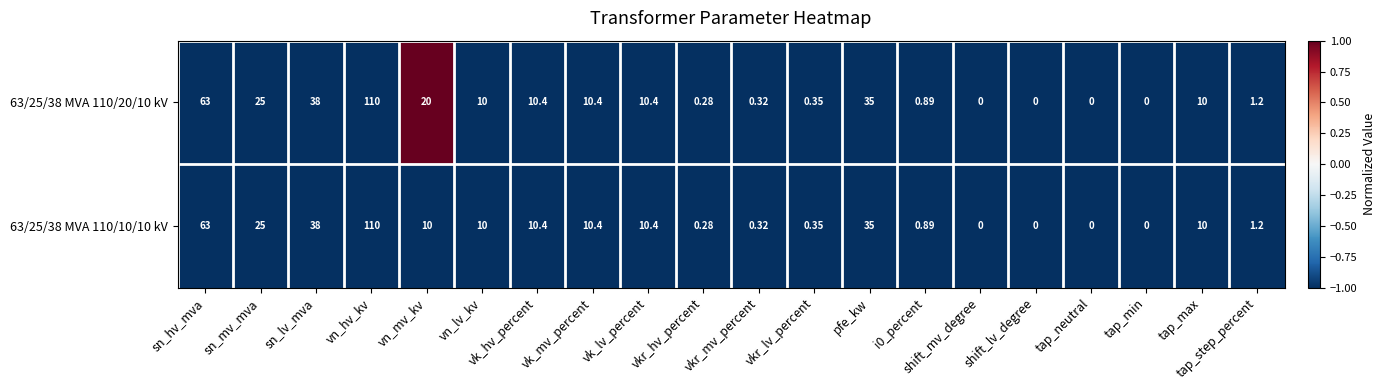

Where does the 63/25/38 MVA 110/10/10 kV series first go above 10?

sn_hv_mva